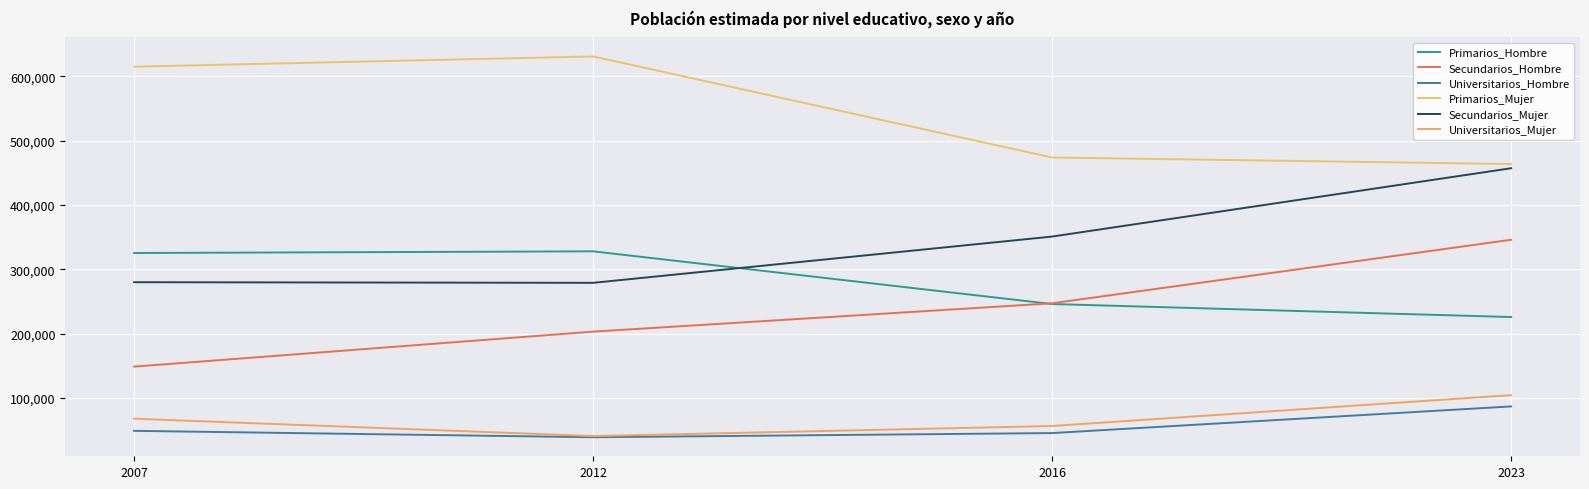

At which category is the sum across all series the highest?

2023